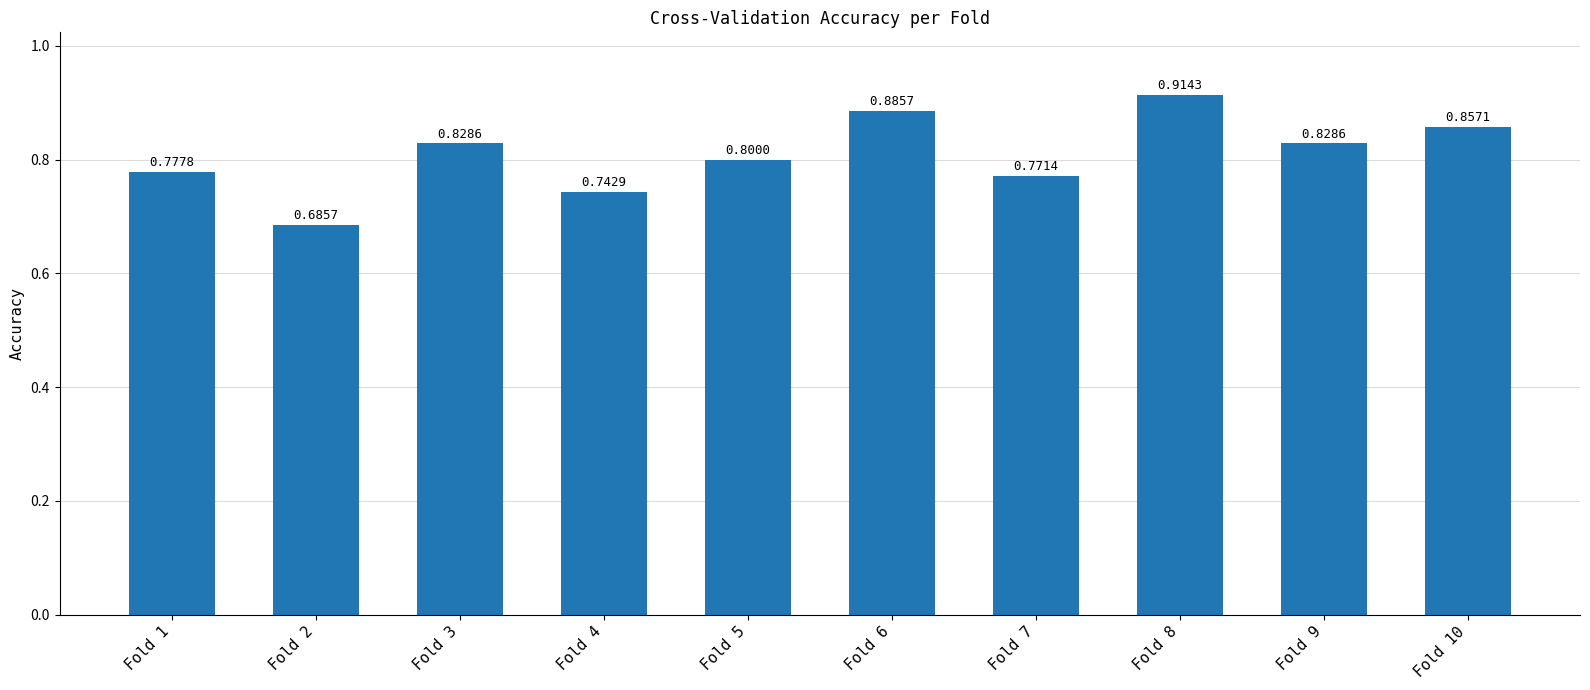

Count the values in the range 0 to 1.

10